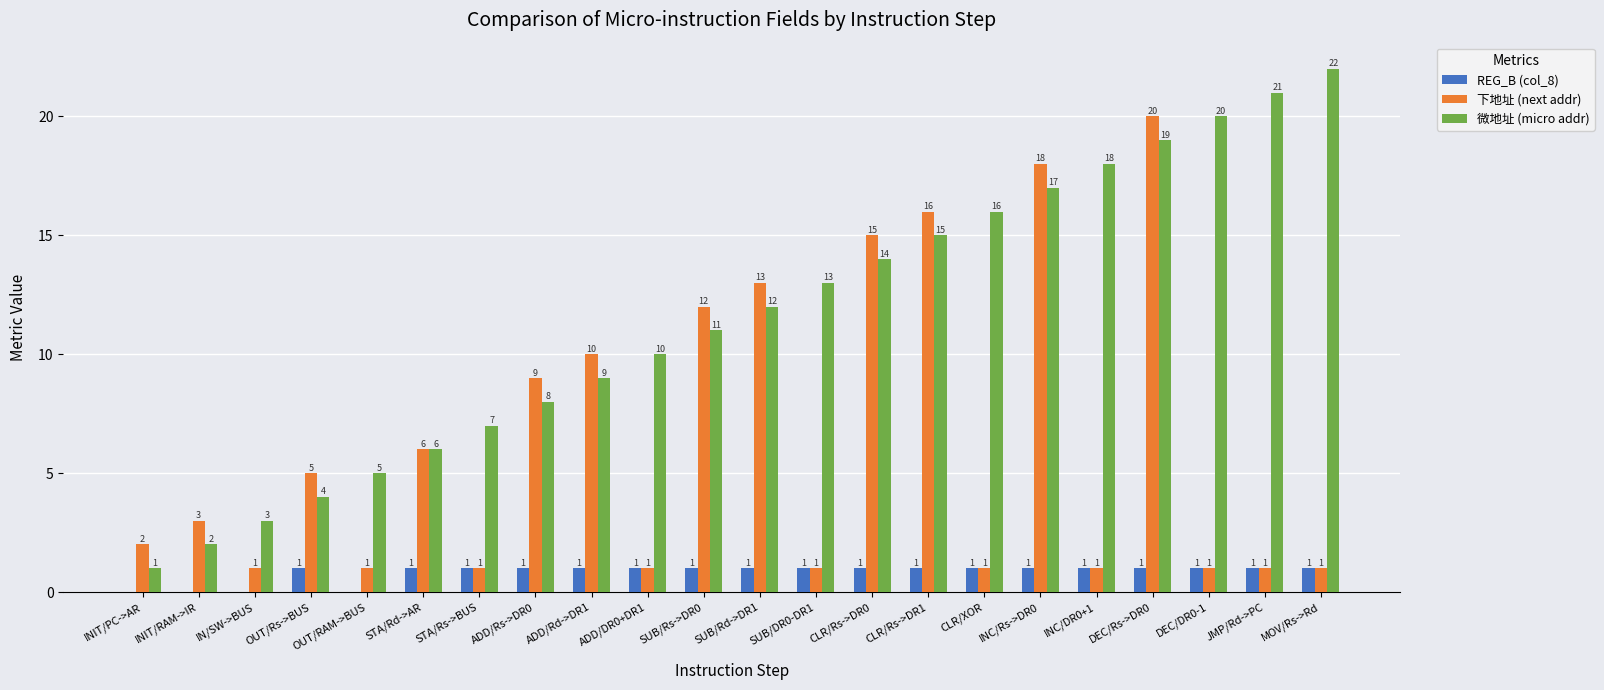

Which series has the widest spread of values?

微地址 (micro addr)